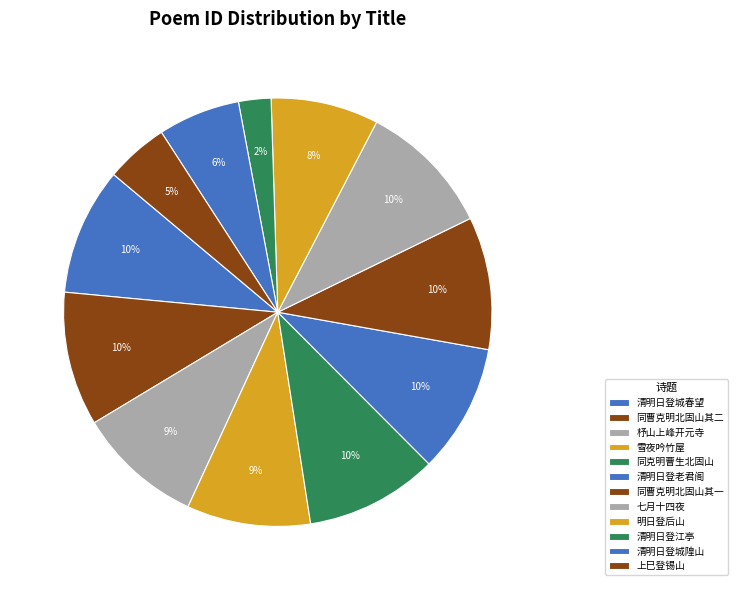

How many segments does this pie chart have?

12